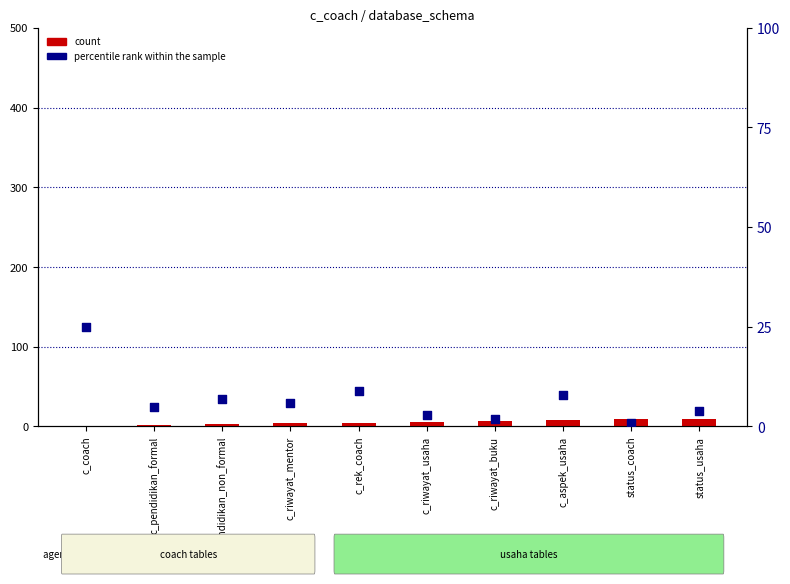

At how many categories does at least one series exceed 15?

1